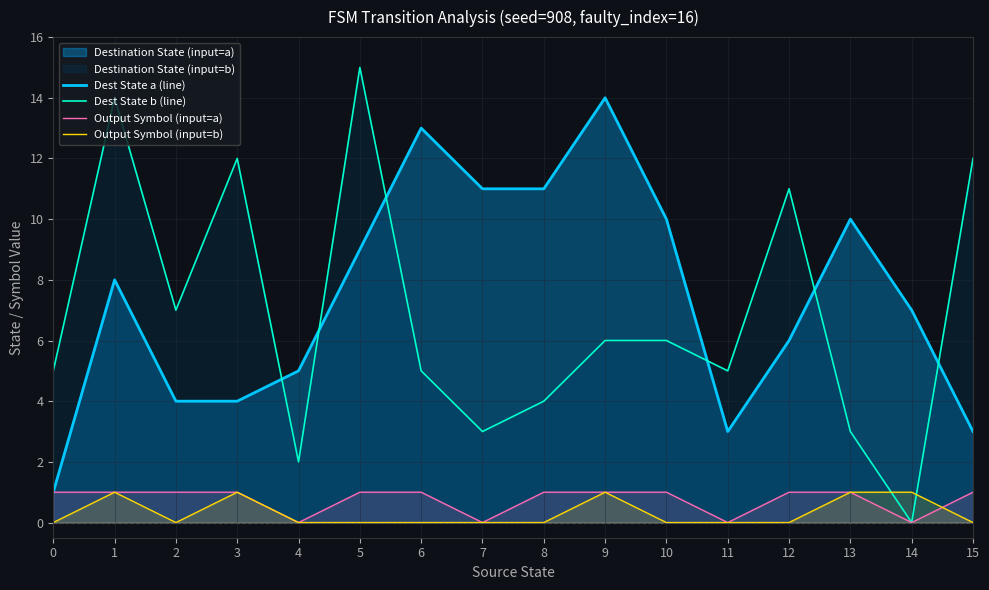

True or false: Output Symbol (input=b) and Dest State a (line) intersect in this chart.

False